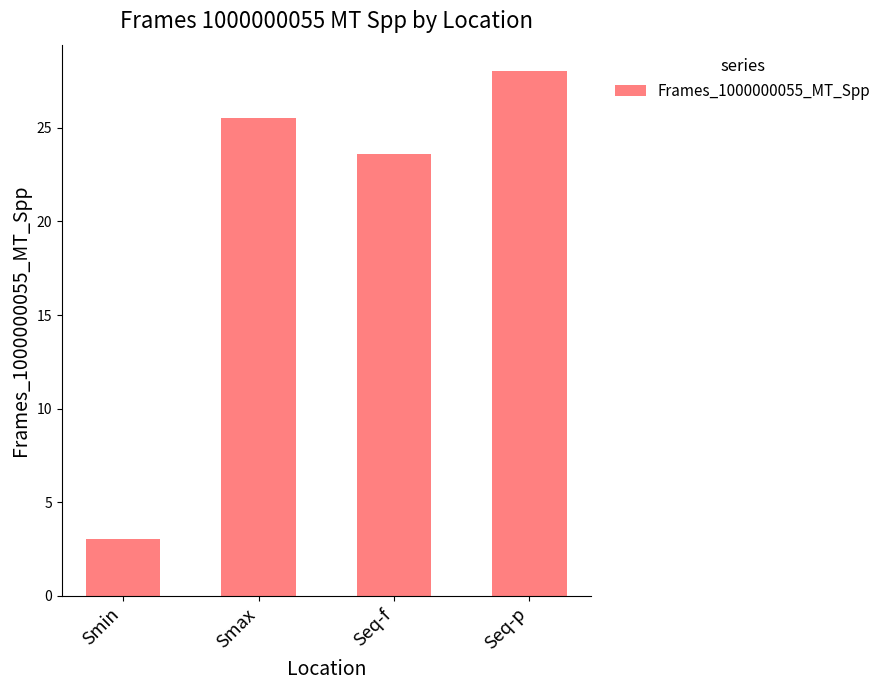

Reading left to right, what are all the values shown in this chart?

Smin=3.0	Smax=25.5	Seq-f=23.6	Seq-p=28.0